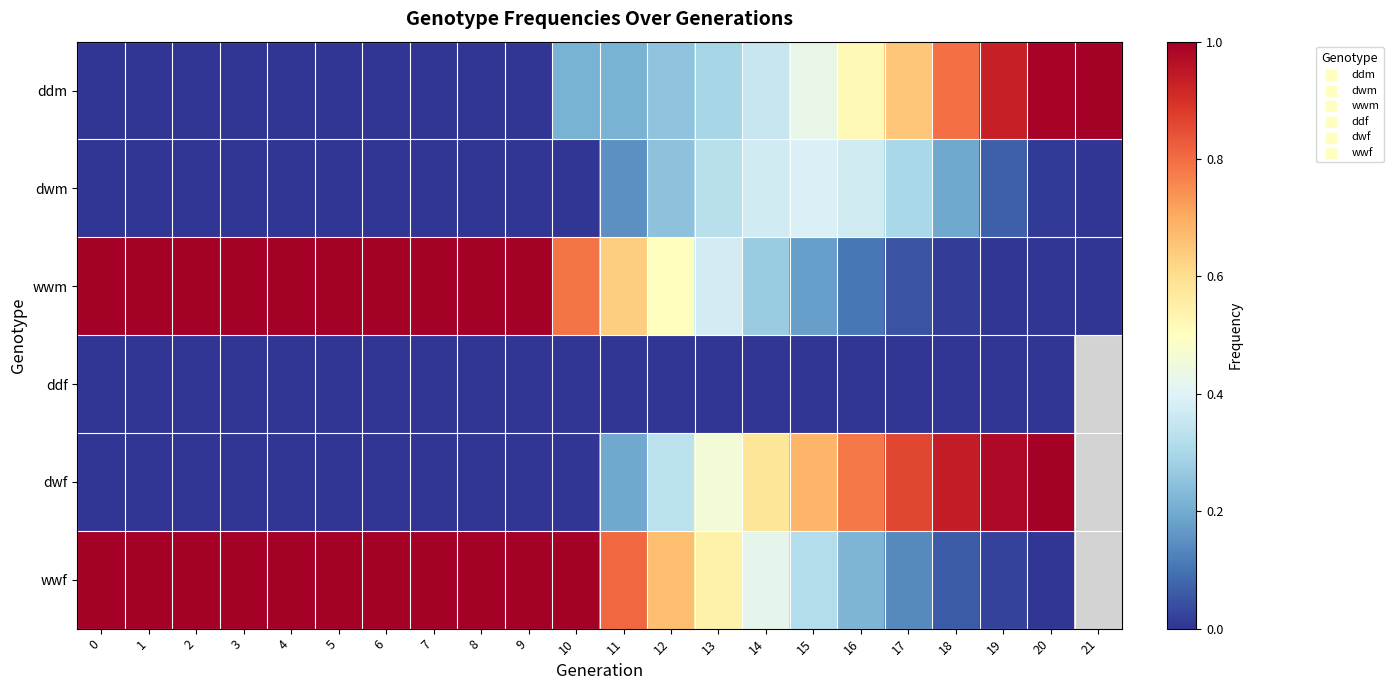

What is the total value across all series at 8?

2.0